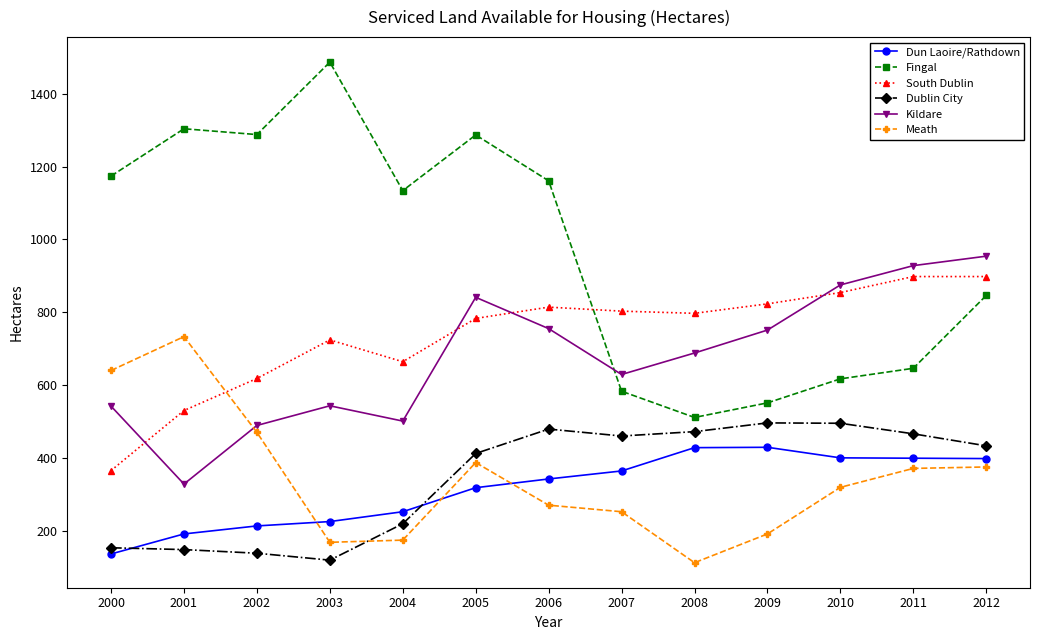

What is the sum of the Dun Laoire/Rathdown values at 2008 and 2001?

619